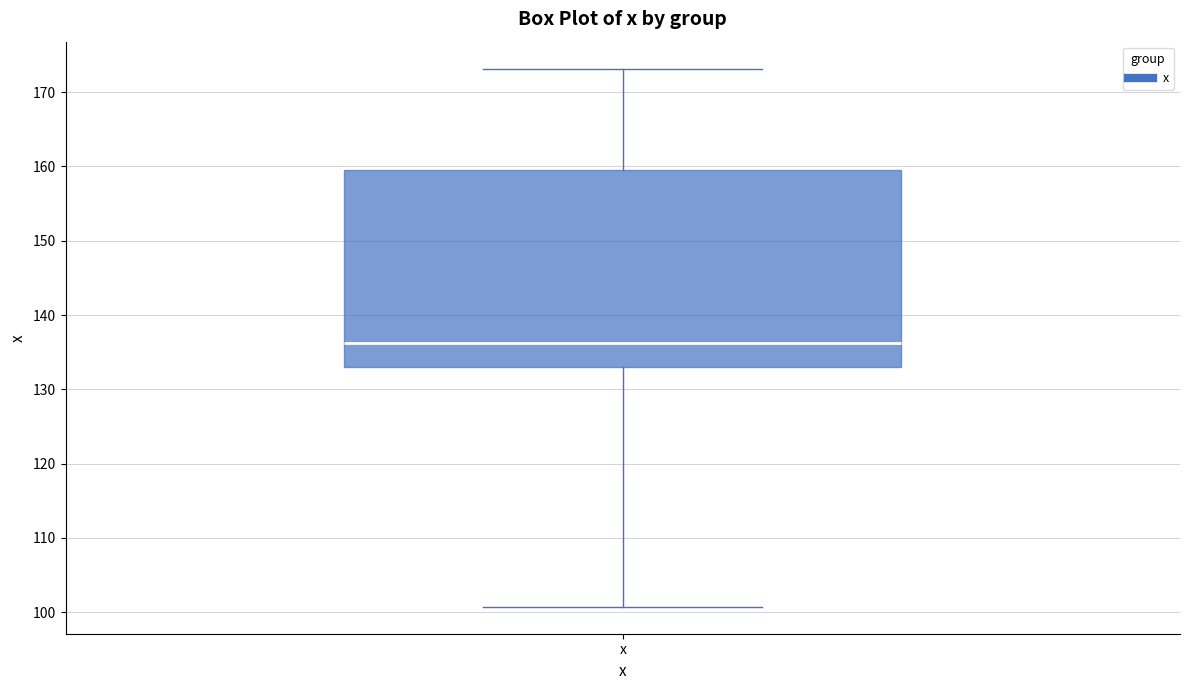

Where does the lower whisker of the box for x end on the y-axis? The values are not printed on the chart, so give them approximately, as read against the axis.

101